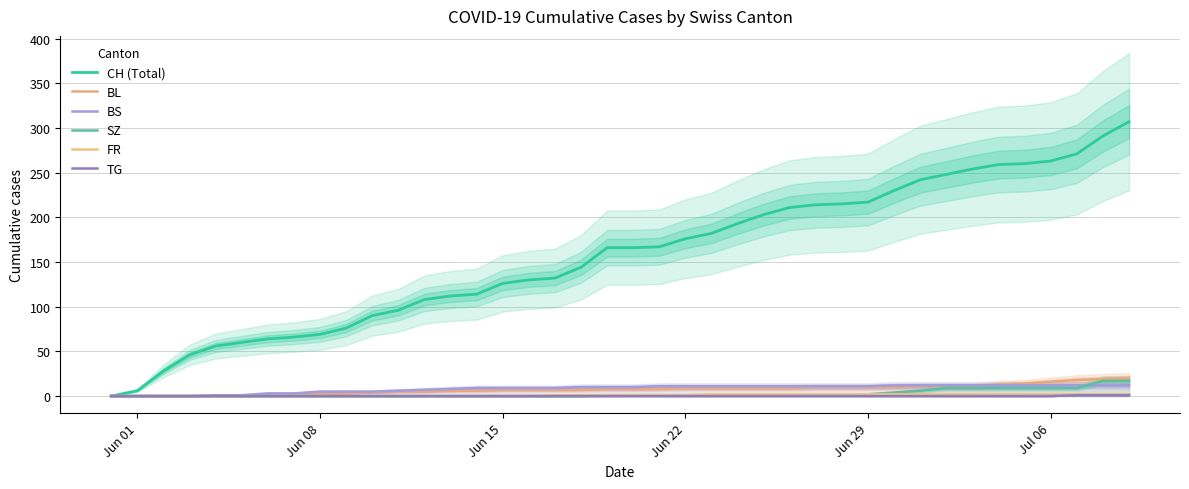

True or false: TG and CH (Total) intersect in this chart.

False